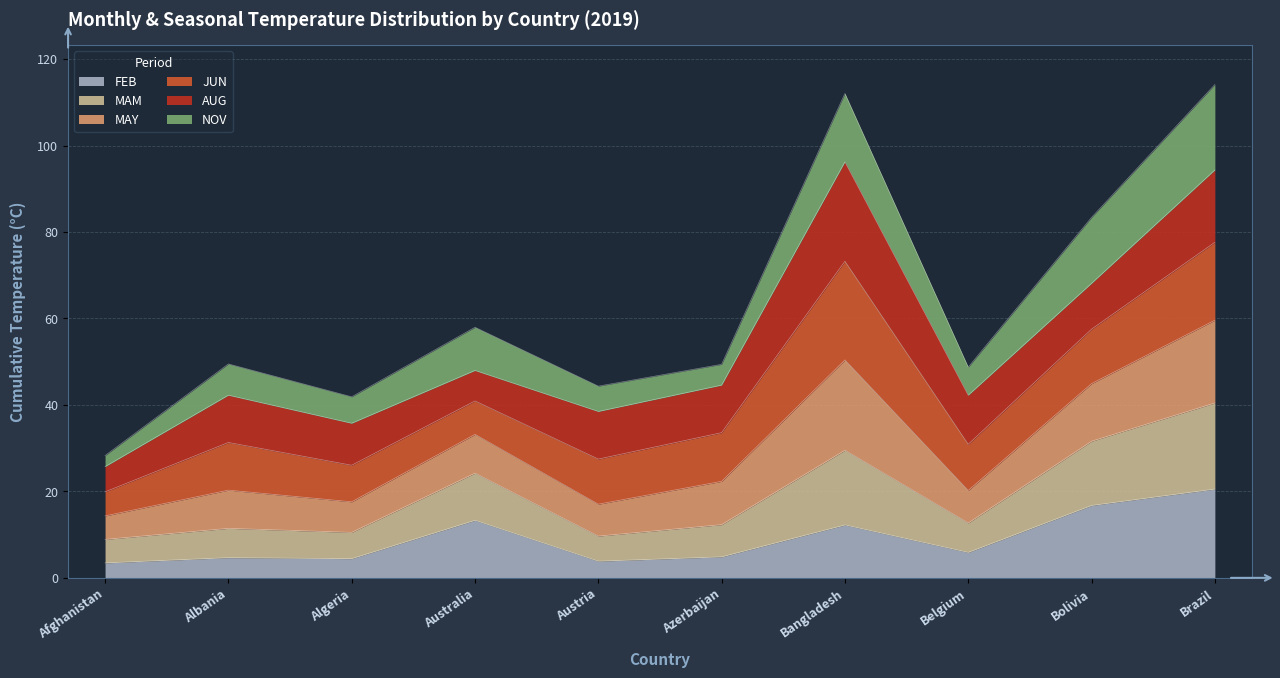

What is the highest value of the FEB series?

20.5